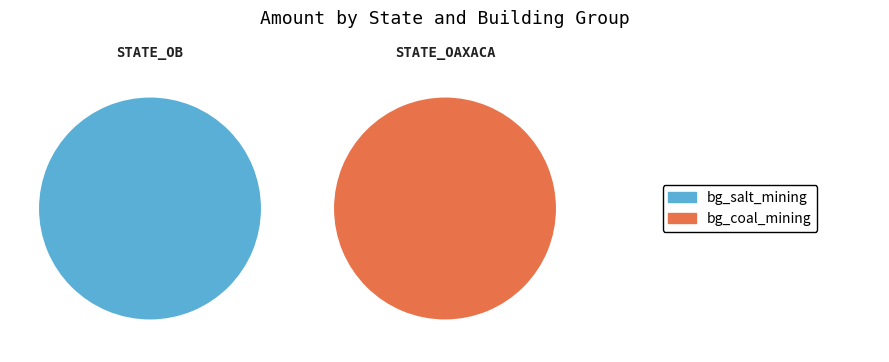

Which series has the widest spread of values?

bg_salt_mining